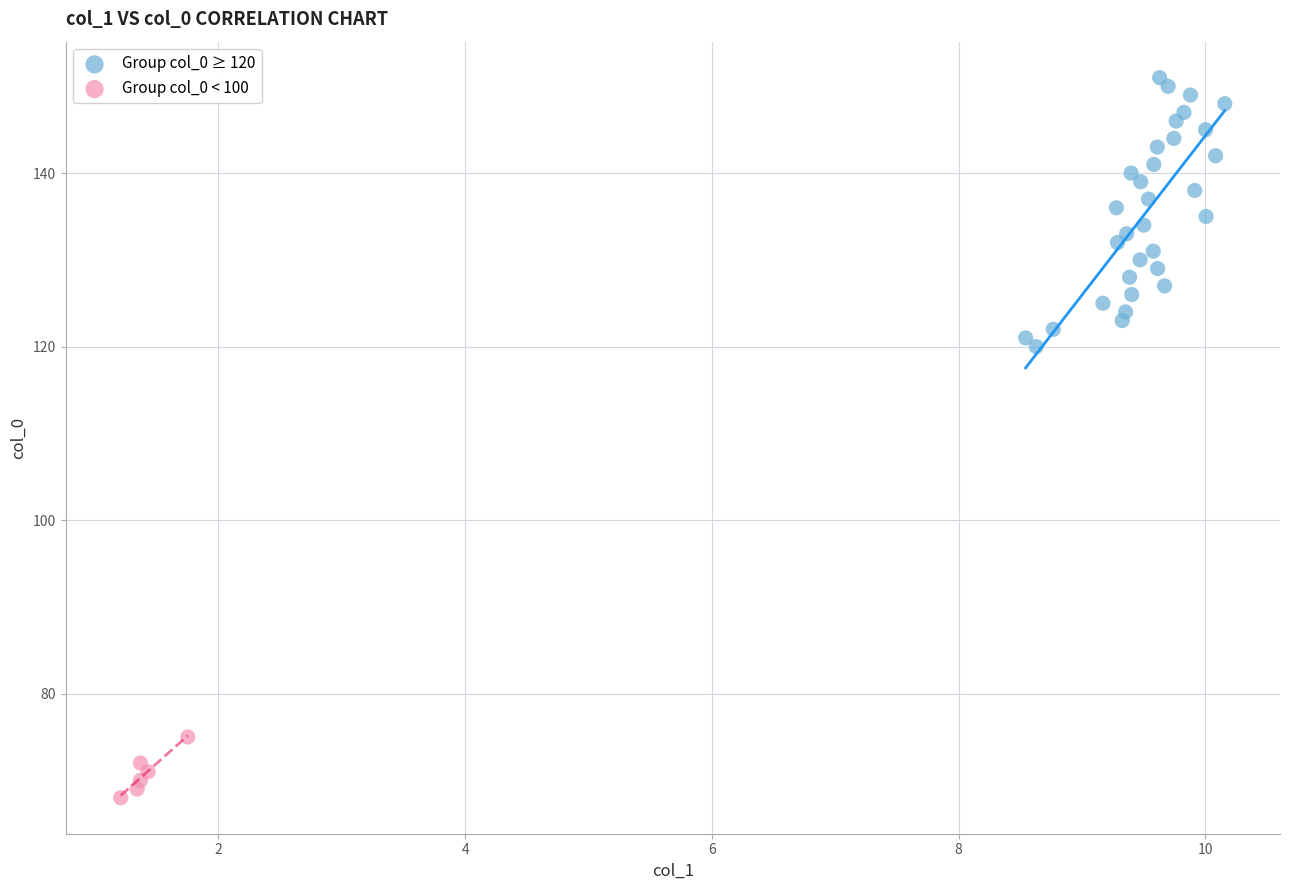

Which series has the widest spread of Y values?

Group col_0 ≥ 120